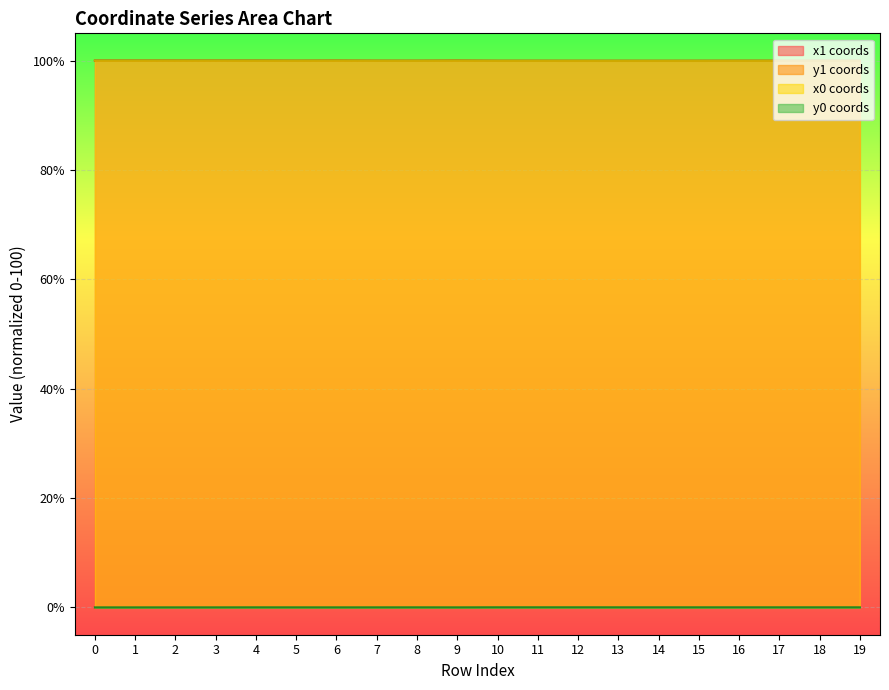

True or false: x1 coords and y1 coords cross at least once.

False